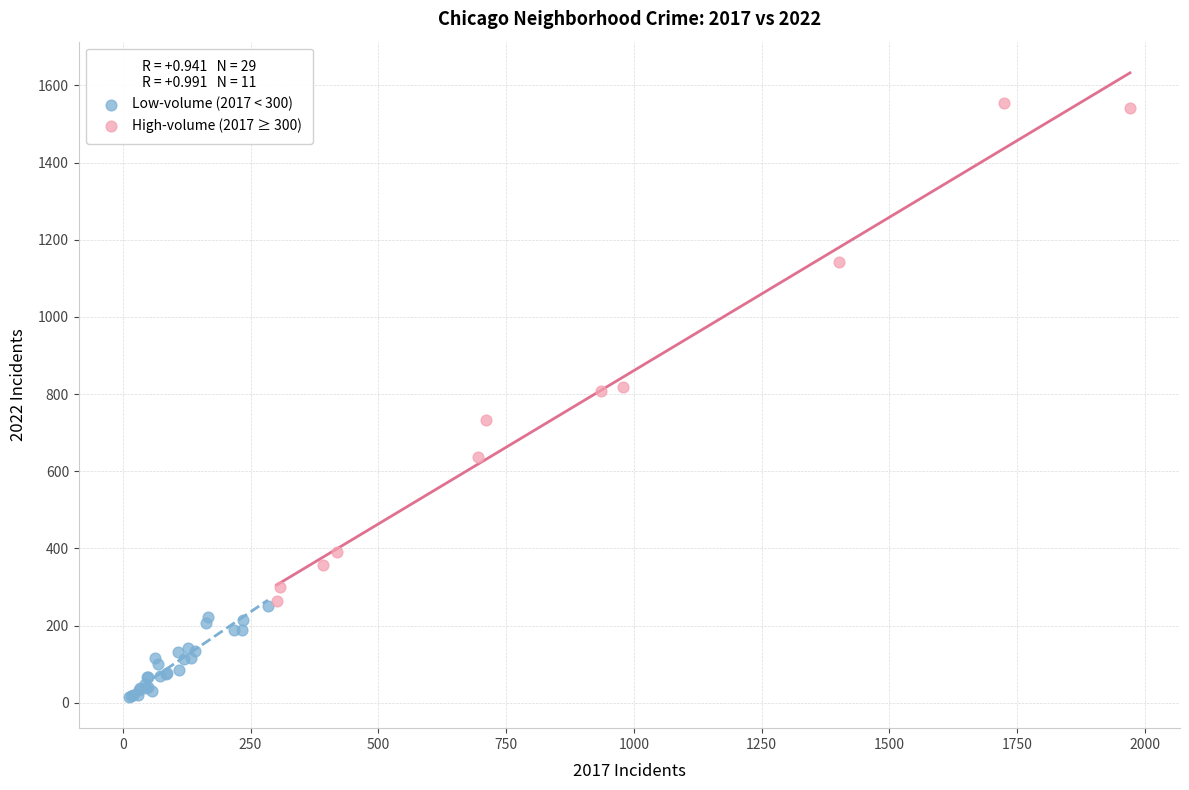

Which series reaches the maximum Y coordinate?

High-volume (2017 ≥ 300)